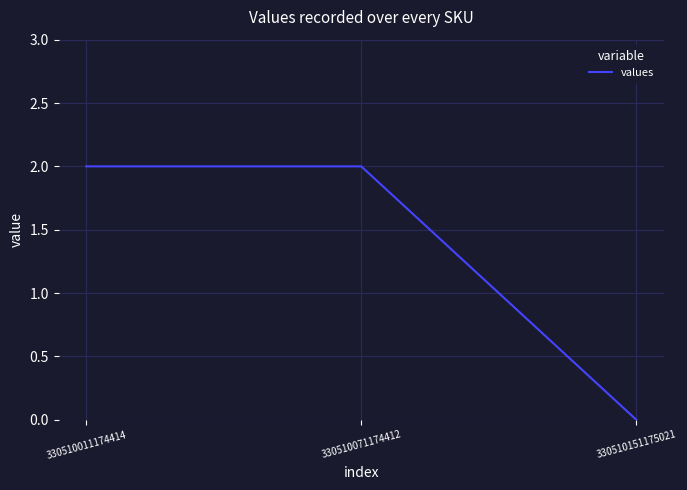

Which has a higher value, 330510011174414 or 330510151175021?

330510011174414